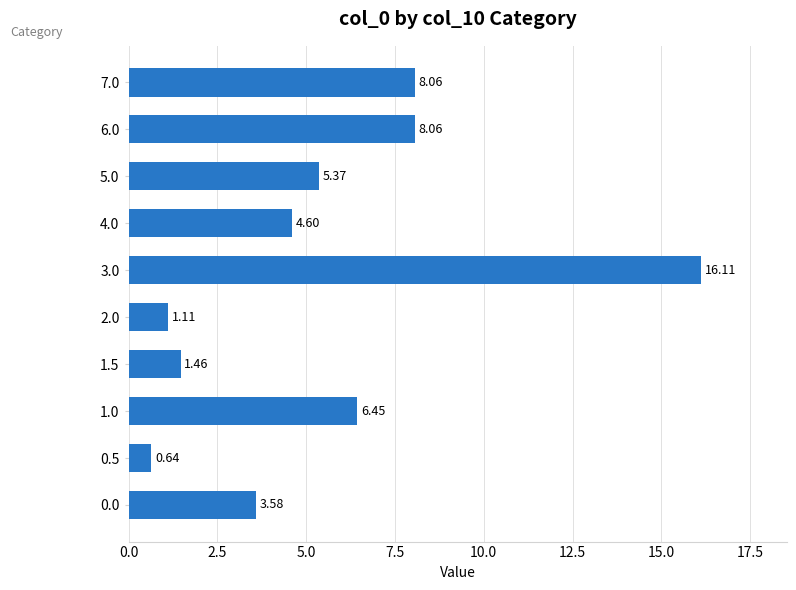

What is the change in value from 1.5 to 6.0?

+6.6